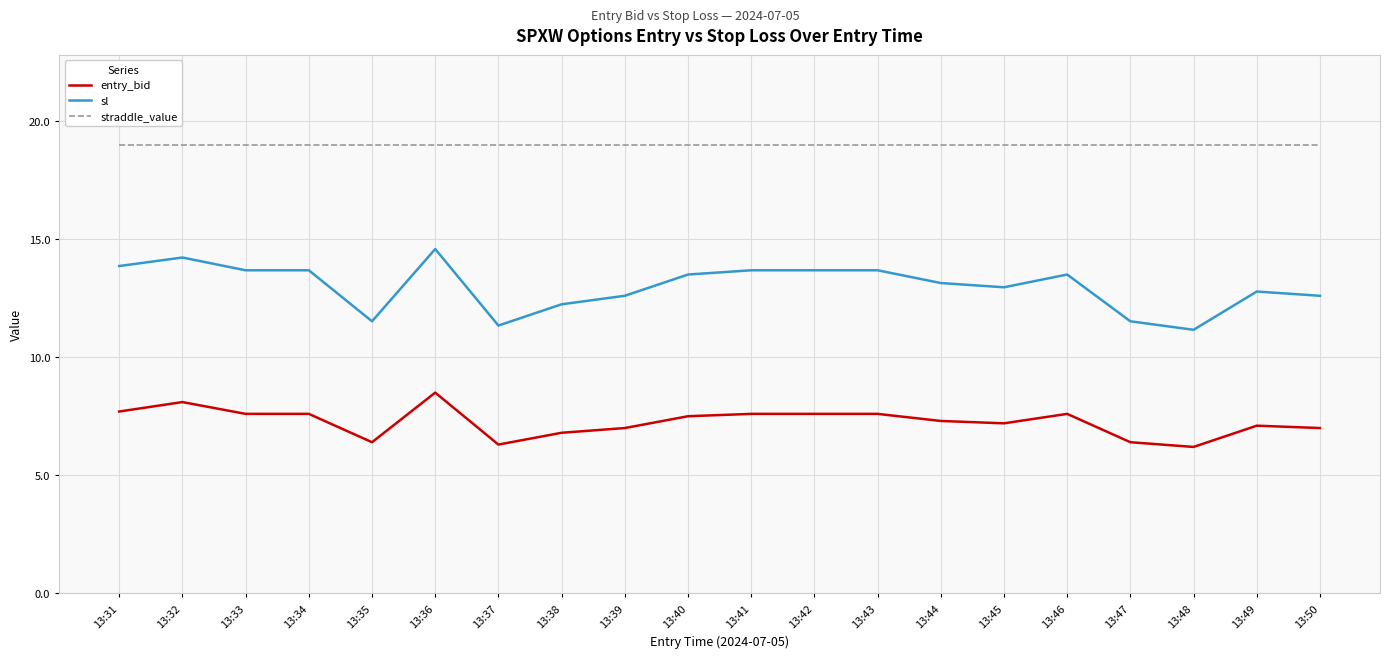

Does the chart display data point markers on the line(s)?

No